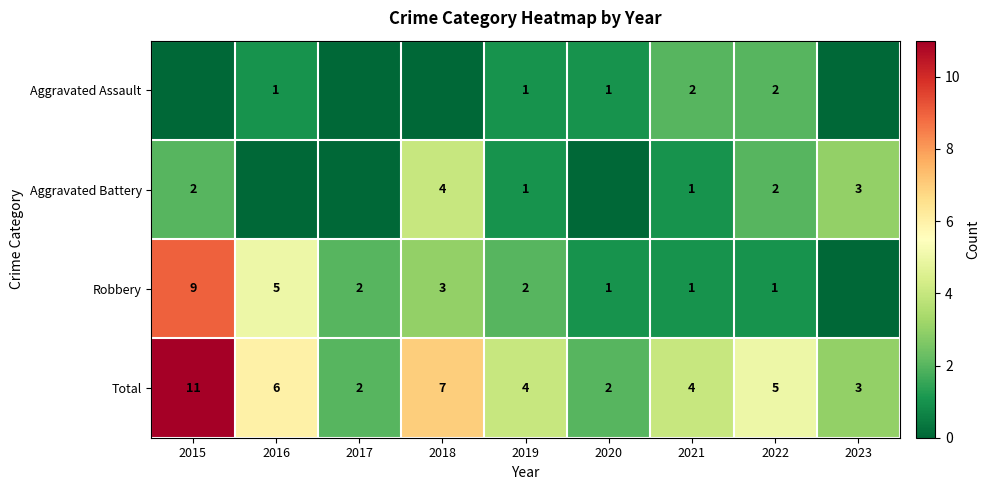

What is the difference between the maximum and minimum values in the Total series?

9